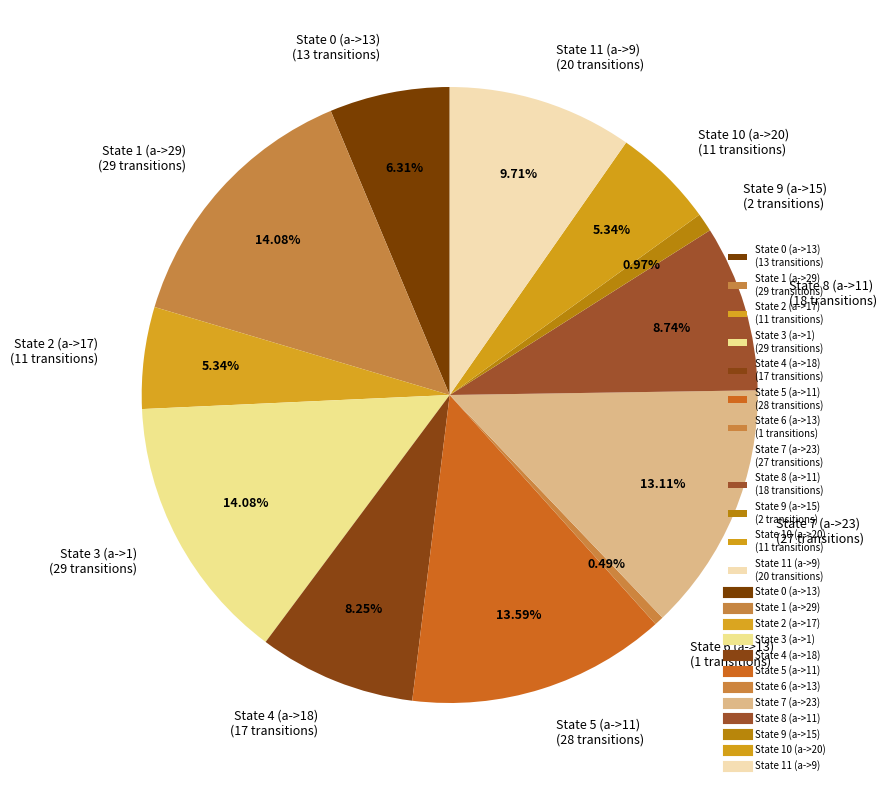

Approximately how many times larger is the value at State 2 (a->17) (11 transitions) compared to State 6 (a->13) (1 transitions)?

11.0